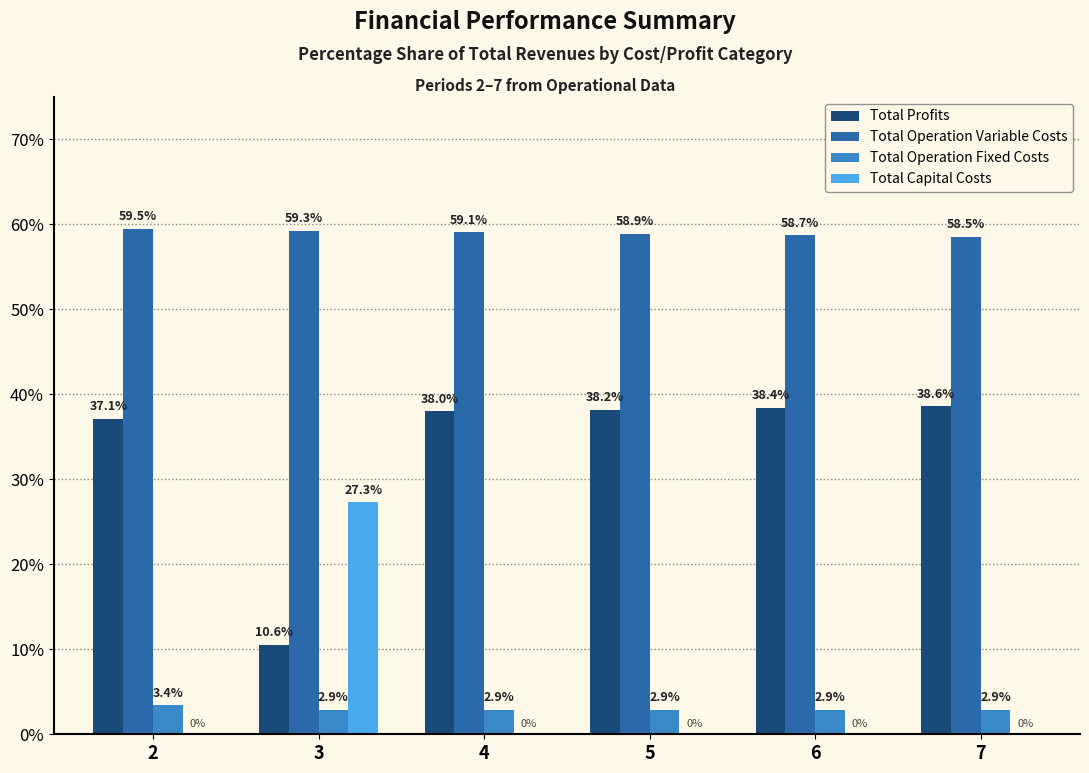

What are all the series names shown in the legend?

Total Profits, Total Operation Variable Costs, Total Operation Fixed Costs, Total Capital Costs